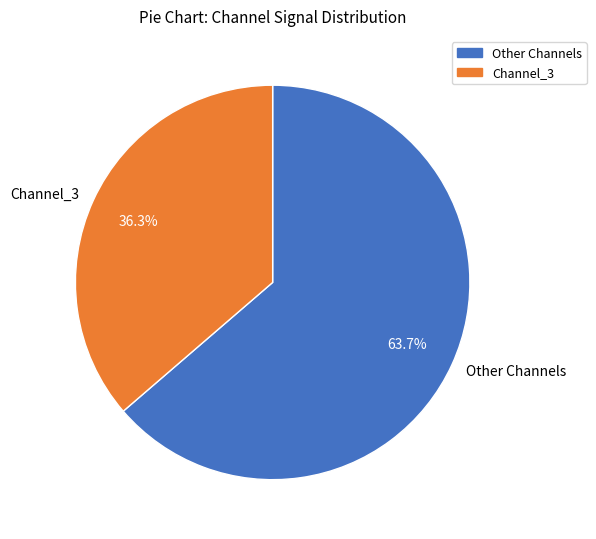

Rank the categories by value from highest to lowest.

Other Channels, Channel_3